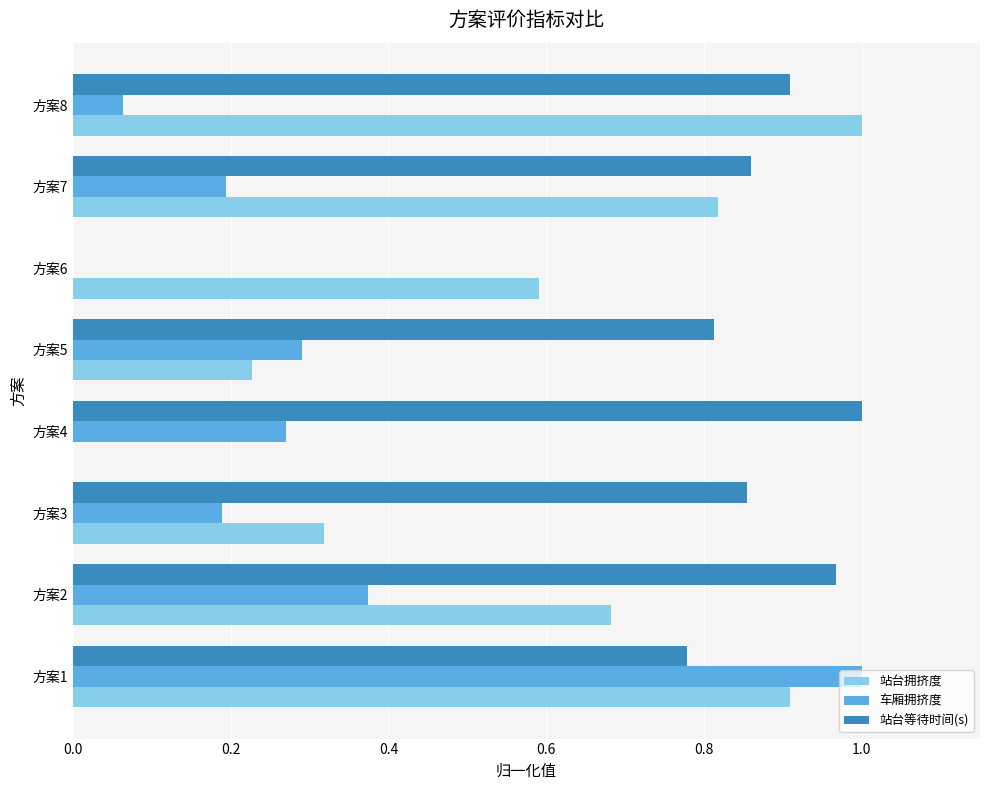

The value of 站台拥挤度 at 方案6 is 0.3. True or false?

False